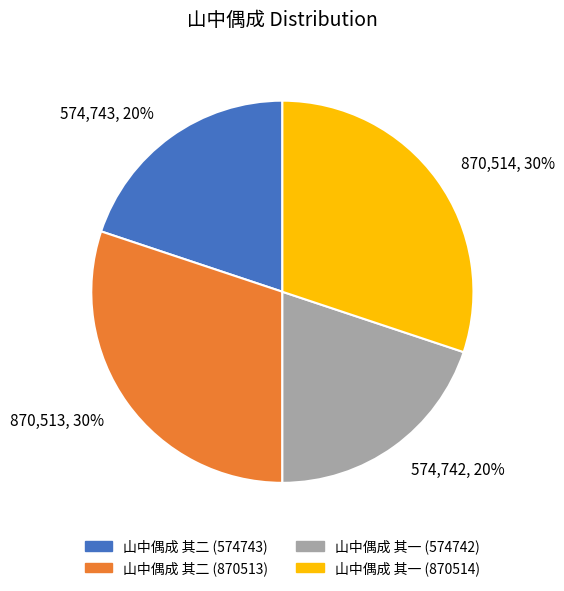

What percentage is the 山中偶成 其二 (574743) slice, to the nearest percent?

20%